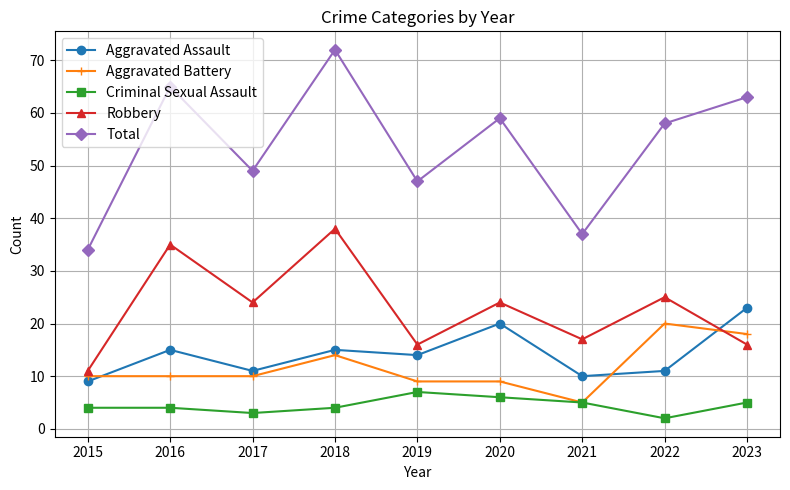

Reading left to right, extract all data points from this chart.

Aggravated Assault: 2015=9	2016=15	2017=11	2018=15	2019=14	2020=20	2021=10	2022=11	2023=23
Aggravated Battery: 2015=10	2016=10	2017=10	2018=14	2019=9	2020=9	2021=5	2022=20	2023=18
Criminal Sexual Assault: 2015=4	2016=4	2017=3	2018=4	2019=7	2020=6	2021=5	2022=2	2023=5
Robbery: 2015=11	2016=35	2017=24	2018=38	2019=16	2020=24	2021=17	2022=25	2023=16
Total: 2015=34	2016=65	2017=49	2018=72	2019=47	2020=59	2021=37	2022=58	2023=63